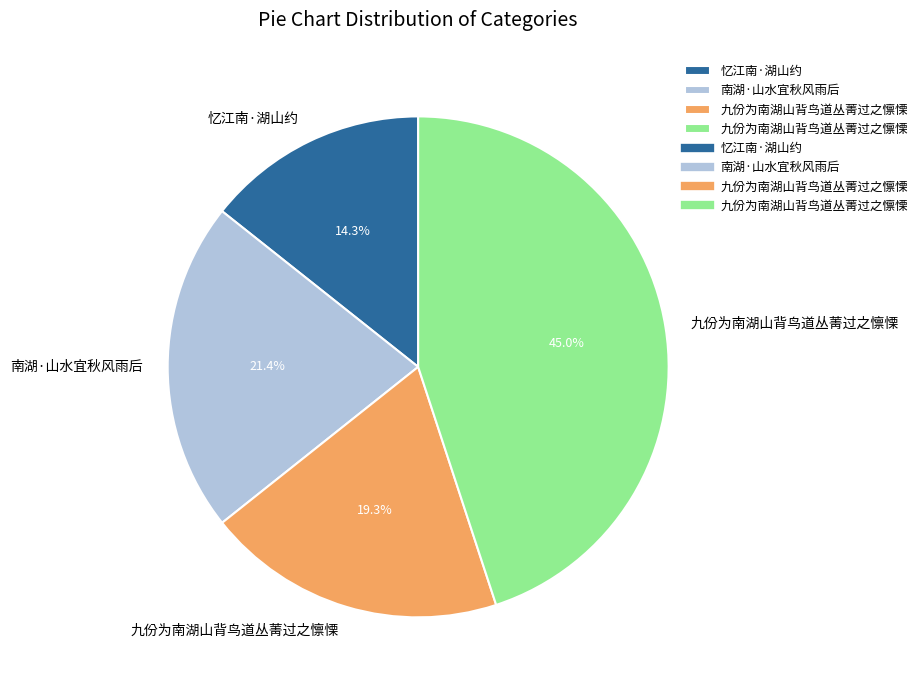

How many slices are in this pie chart?

4